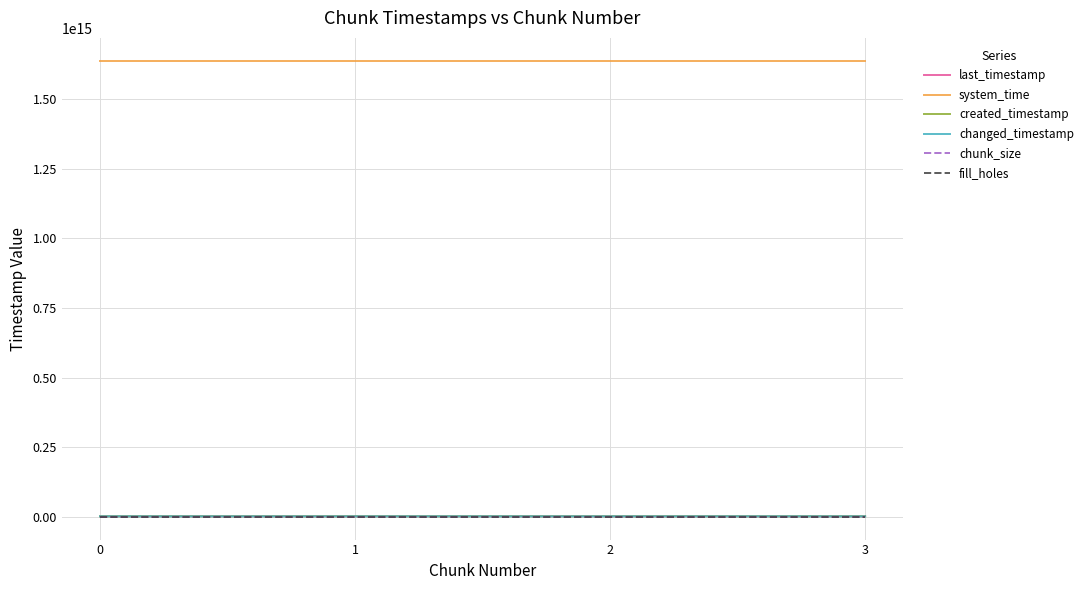

Does the chart have visible grid lines?

Yes